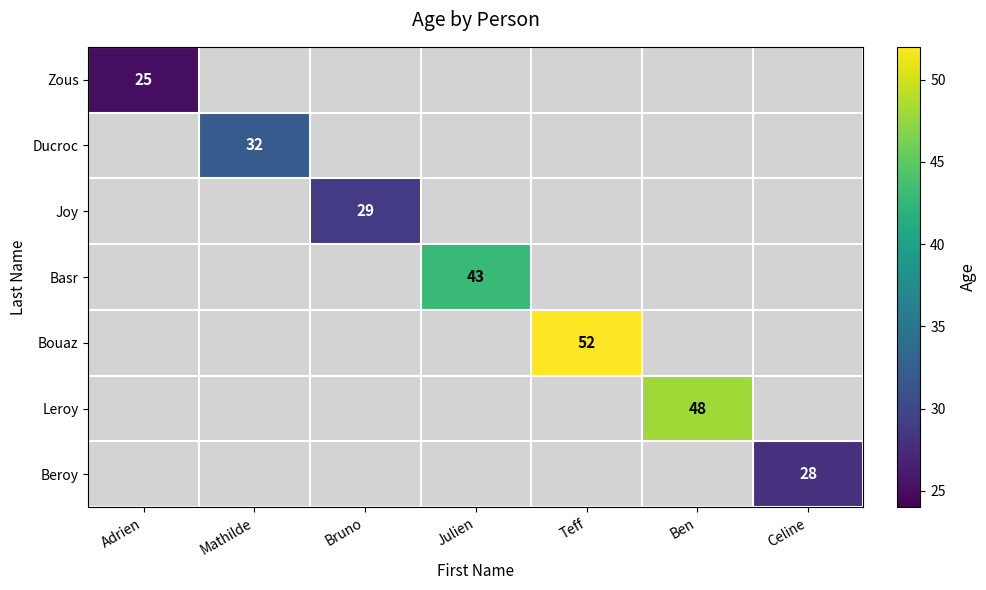

True or false: Leroy has a value of 28 at Ben.

False